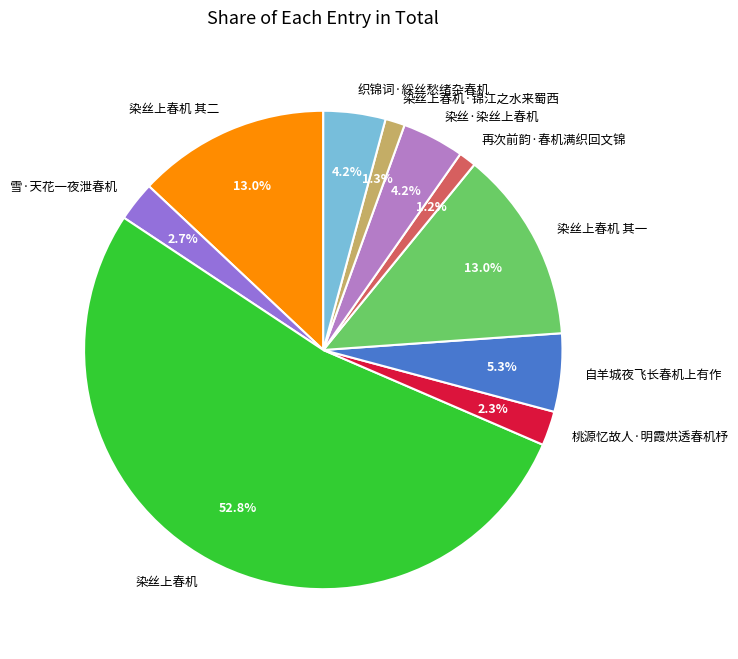

Is 桃源忆故人·明霞烘透春机杼 the majority of the pie?

No